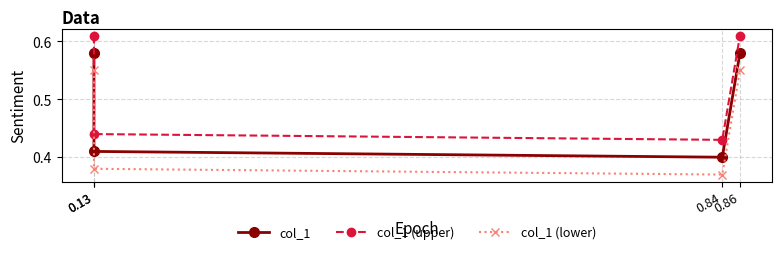

Count the col_1 (upper) values in the range 0 to 1.

4